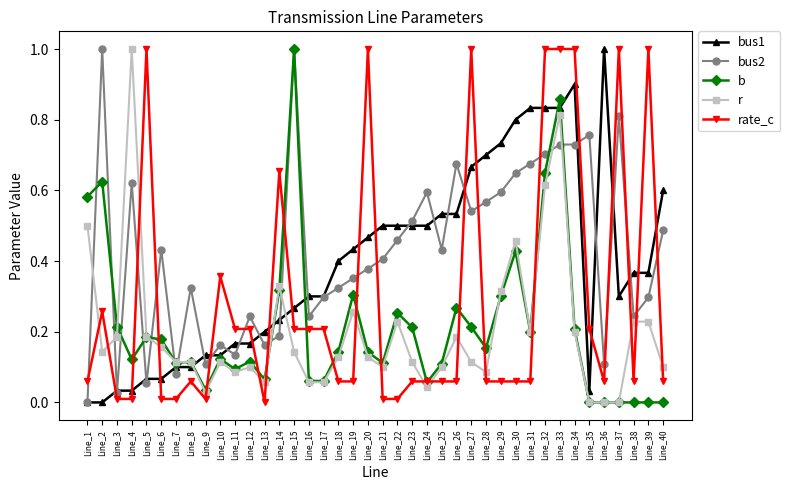

Where is the first local maximum for b?

Line_2